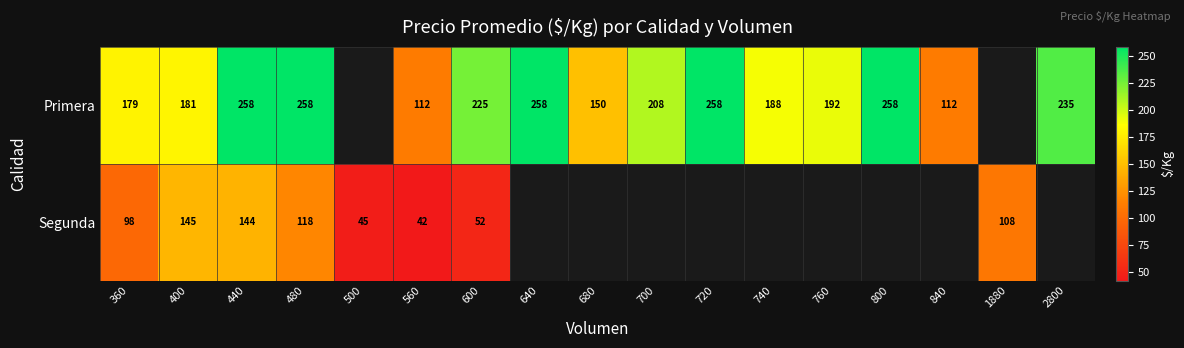

Is it true that Primera equals 318 at 760?

False